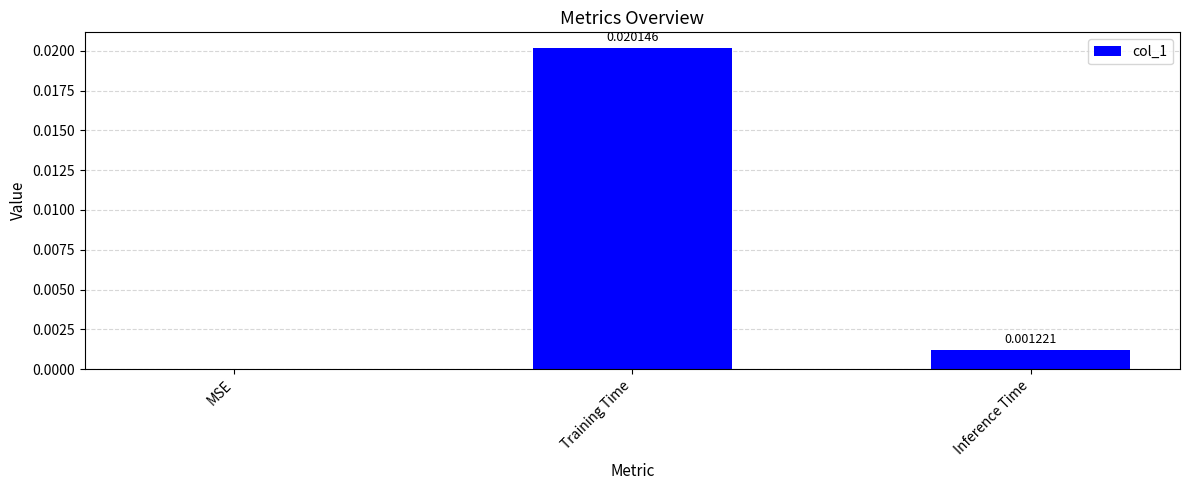

Between MSE and Inference Time, which is larger?

Inference Time